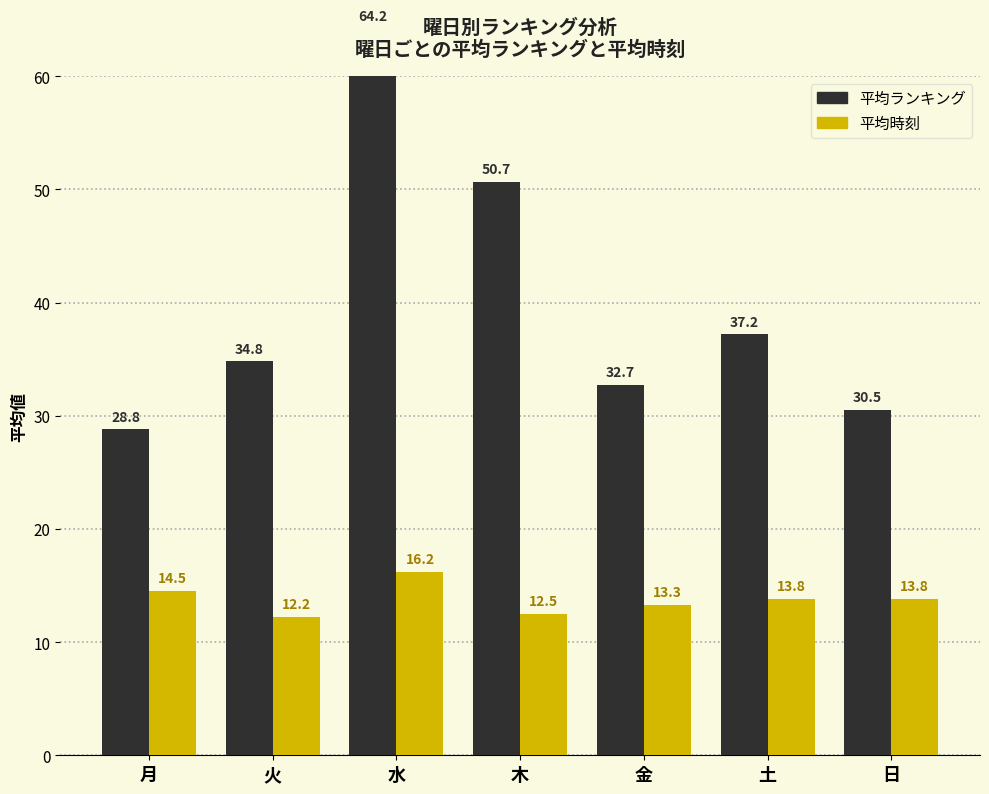

What is the difference between the highest and lowest values at 日?

16.7